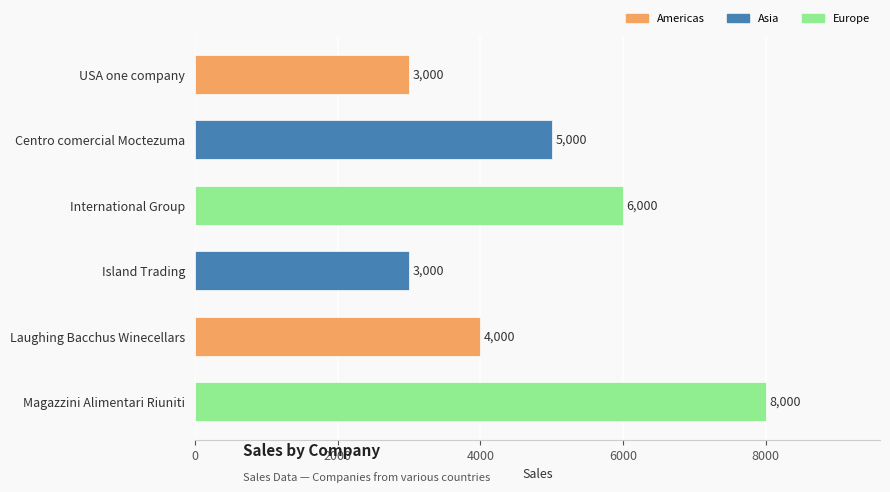

Is it true that the value at International Group is 3334?

False